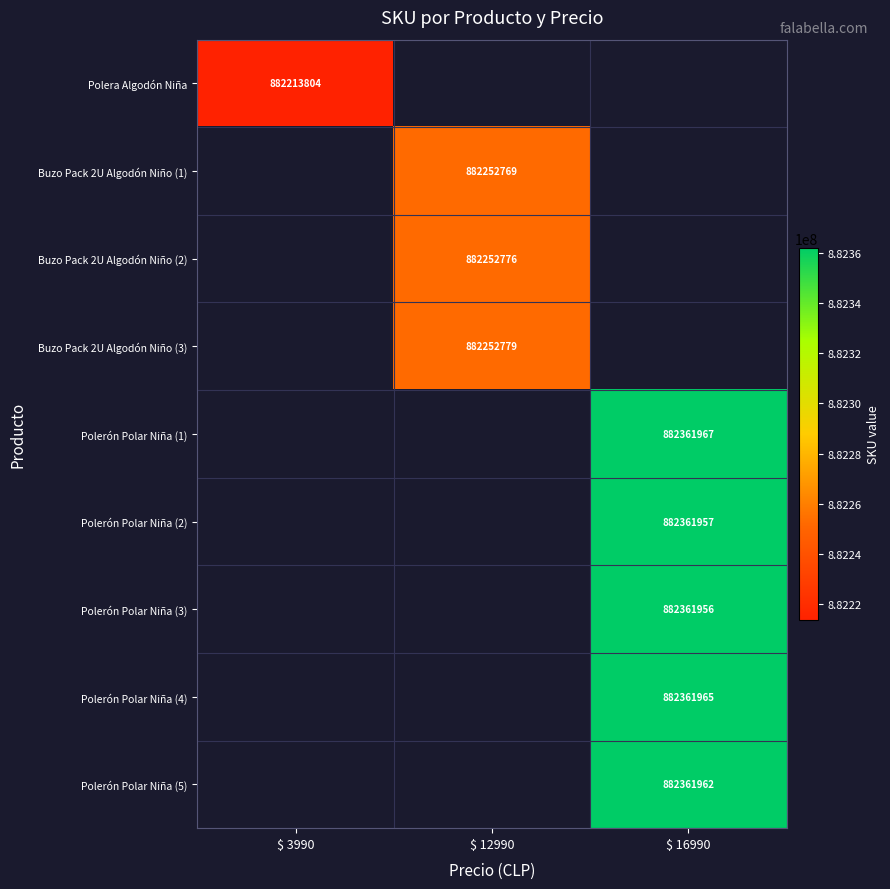

True or false: Buzo Pack 2U Algodón Niño (1) has a value of 882252769 at $ 12990.

True